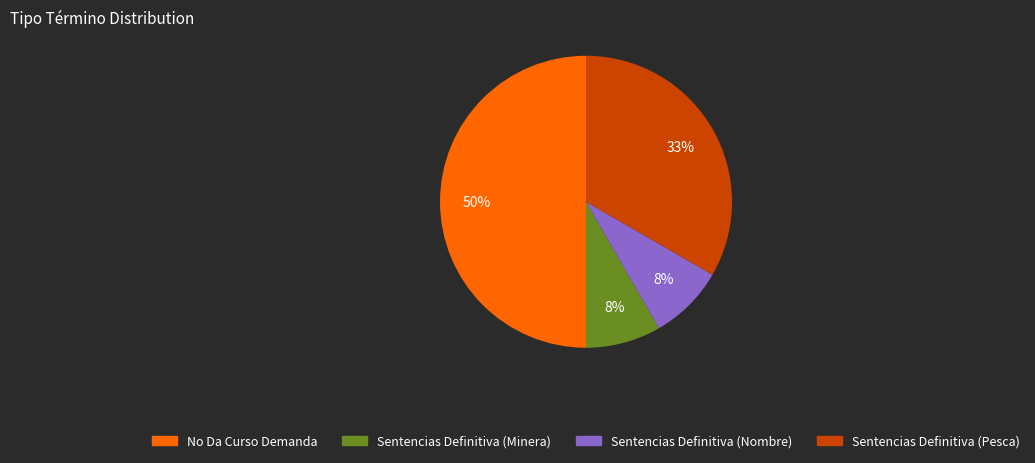

What is the largest slice in the pie chart?

No Da Curso Demanda